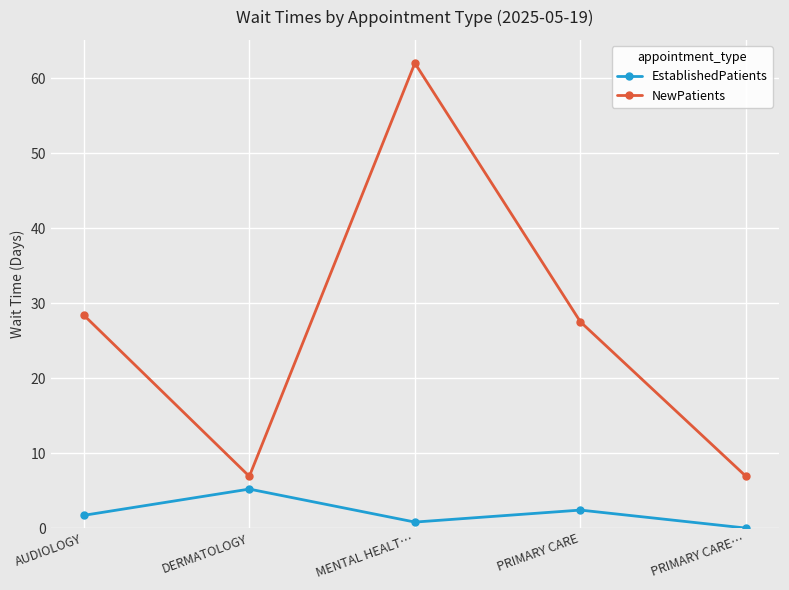

At which category does NewPatients reach its first local valley?

DERMATOLOGY